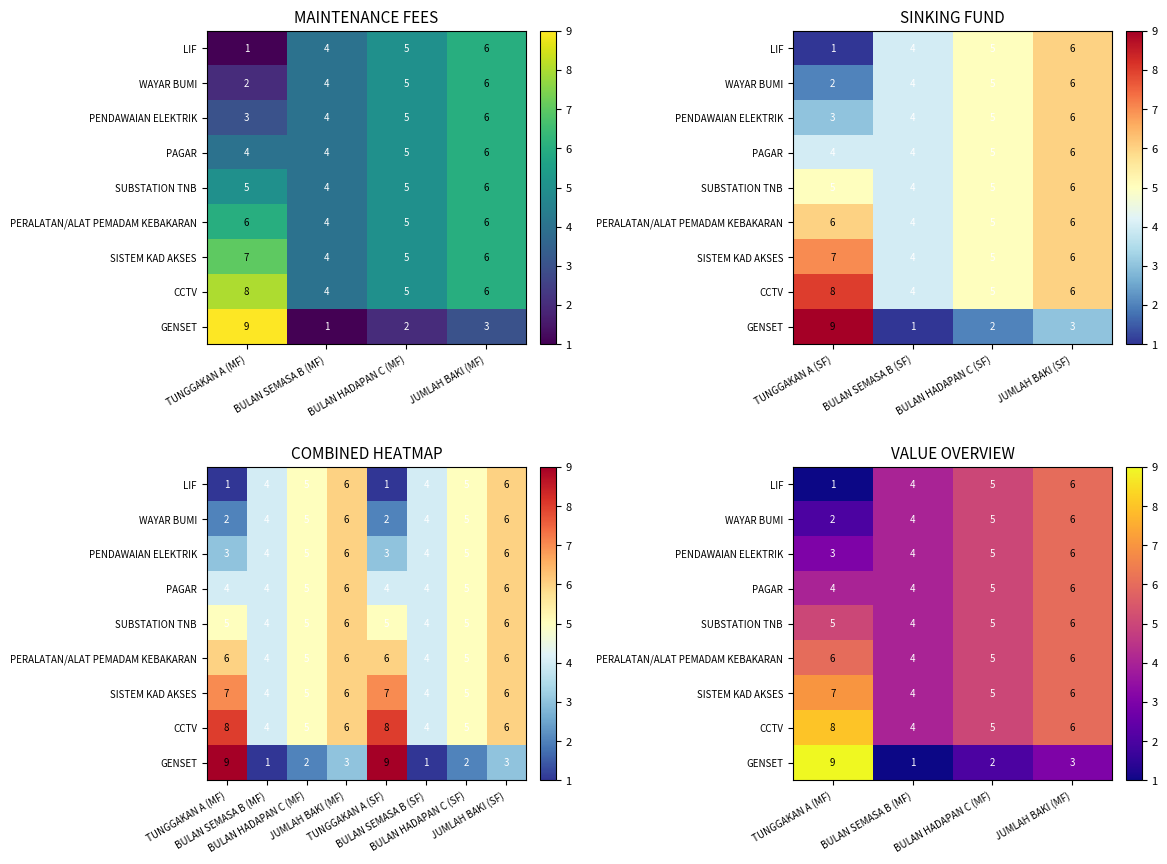

How many values in the WAYAR BUMI series are below 5?

2